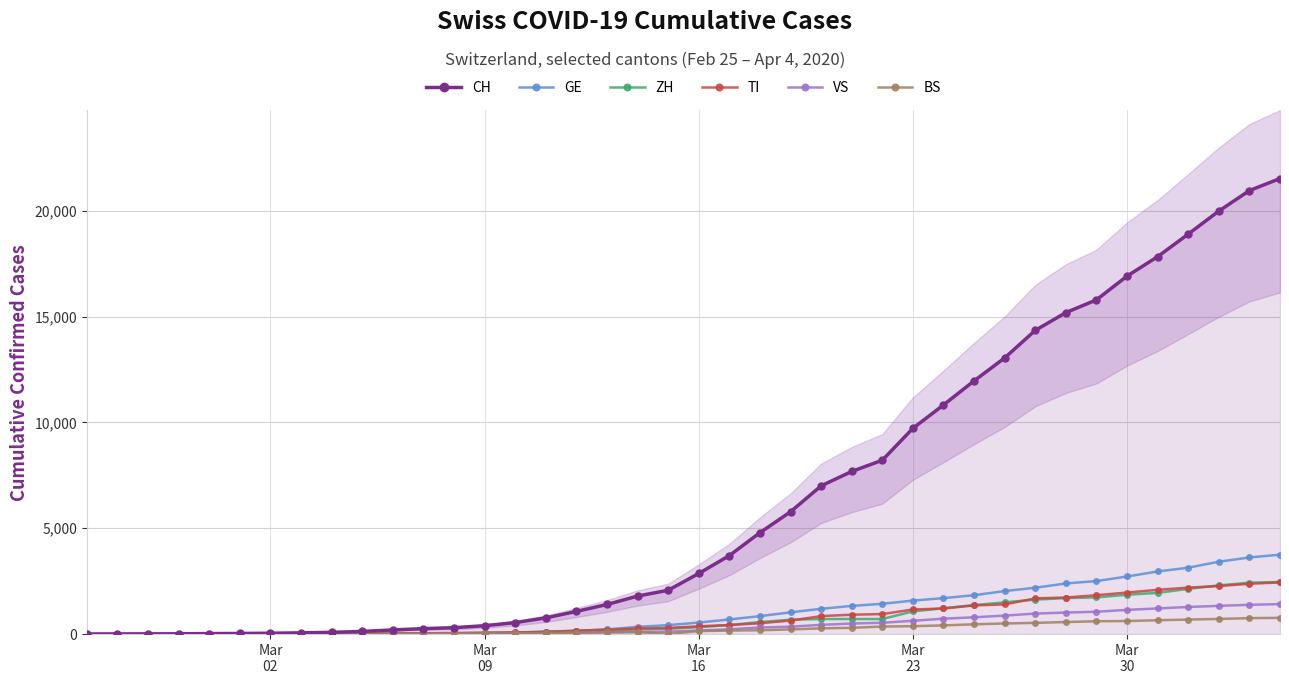

What is the maximum value for VS?

1416